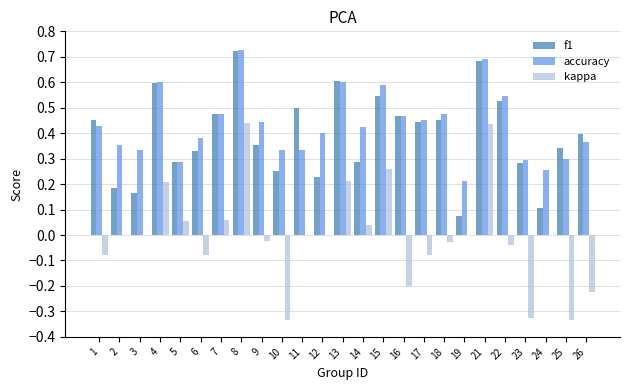

Is it true that kappa equals -0.0 at 6?

False